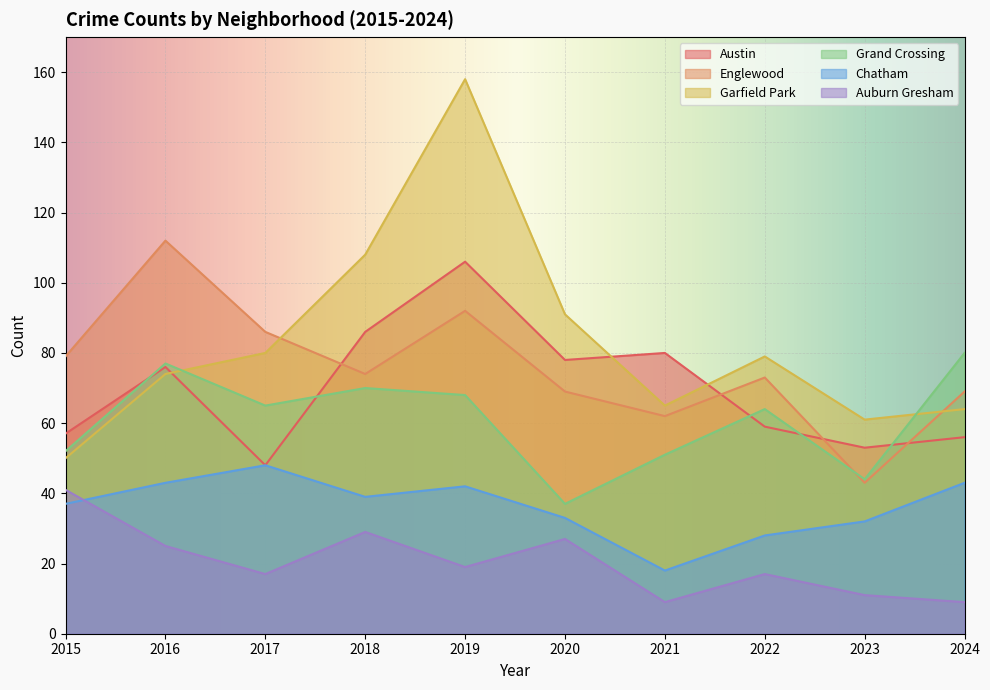

How many lines are shown in the chart?

6